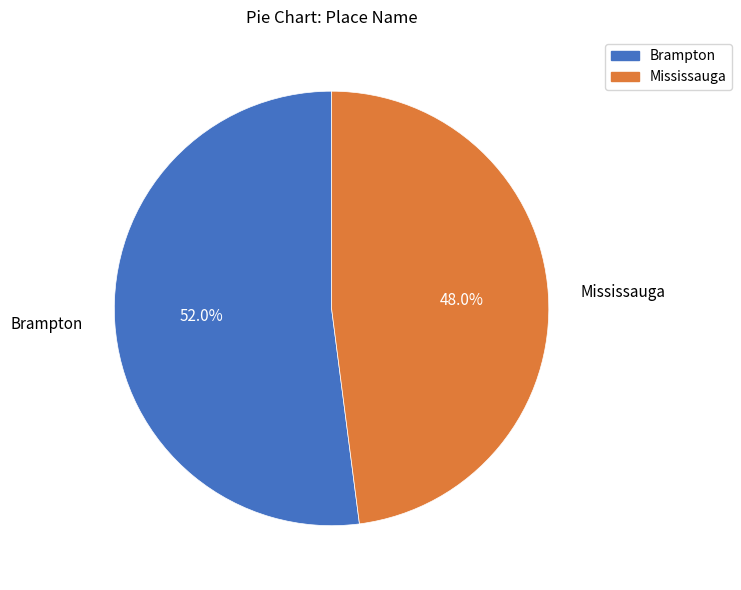

What is the majority slice?

Brampton